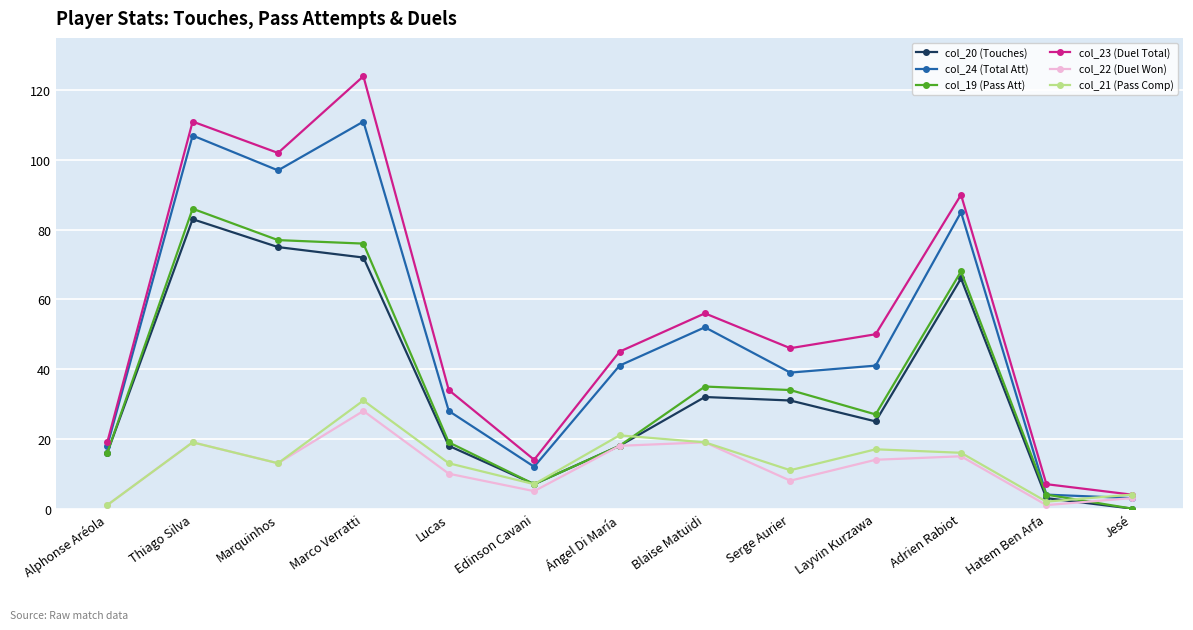

At which label does col_24 (Total Att) first exceed 41?

Thiago Silva